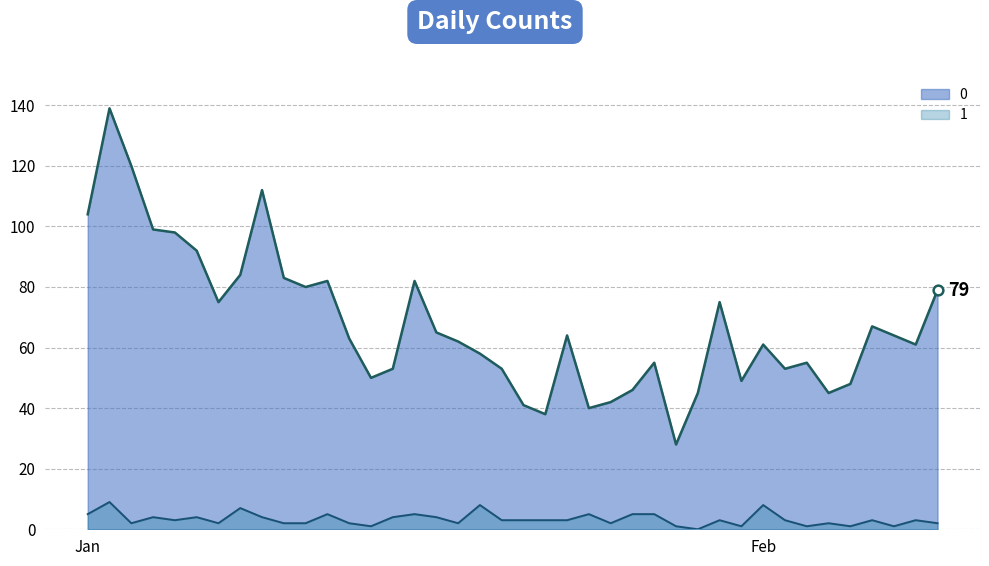

Is it true that 0 equals 62 at 2023-01-18?

True